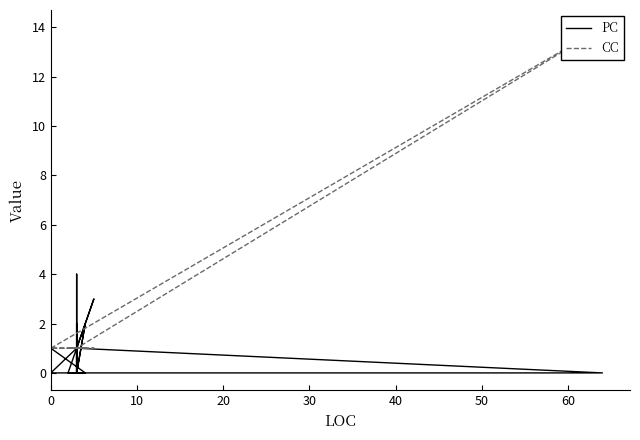

Is this an area chart (filled region under the line)?

No